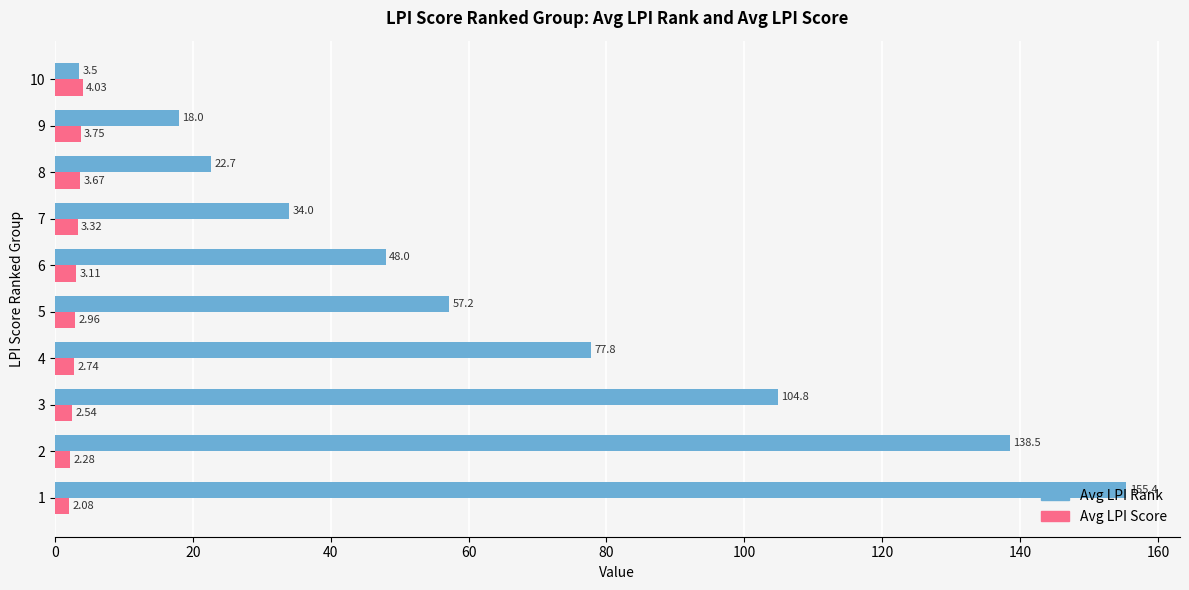

At which label does Avg LPI Score reach its peak?

10